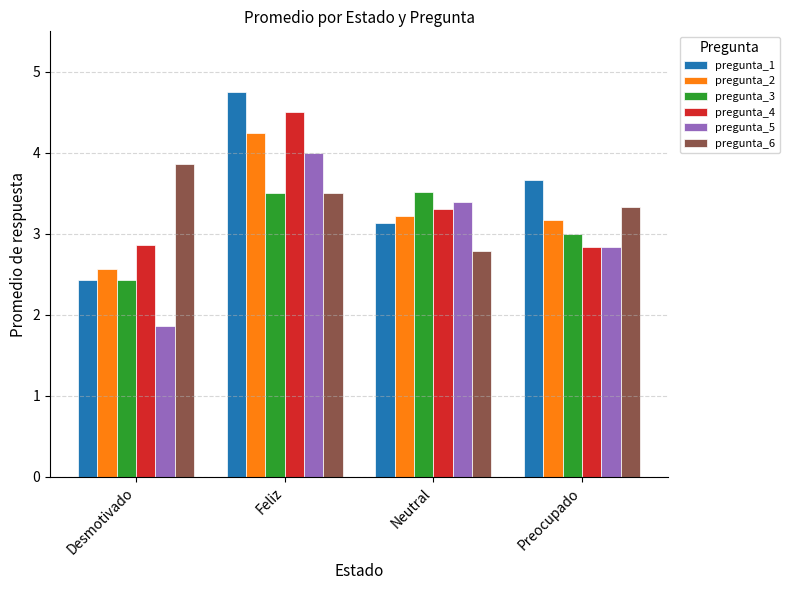

What are all the series names shown in the legend?

pregunta_1, pregunta_2, pregunta_3, pregunta_4, pregunta_5, pregunta_6